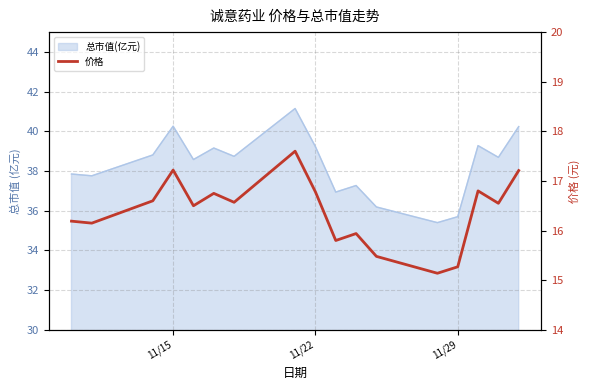

What is the smallest value displayed?

15.1